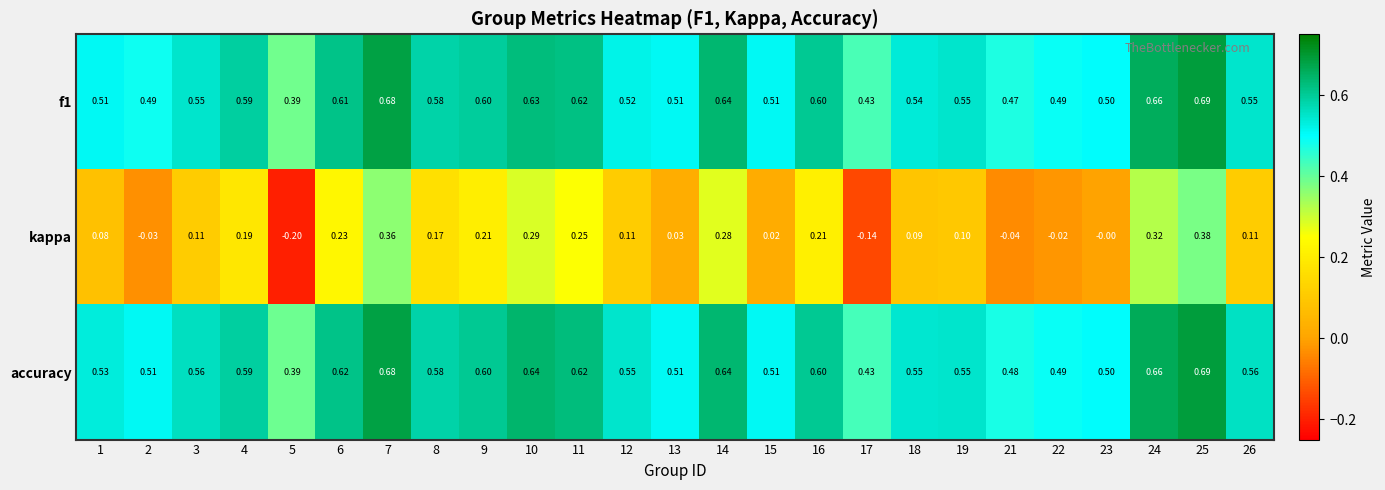

How many values in the kappa series are below 0?

5